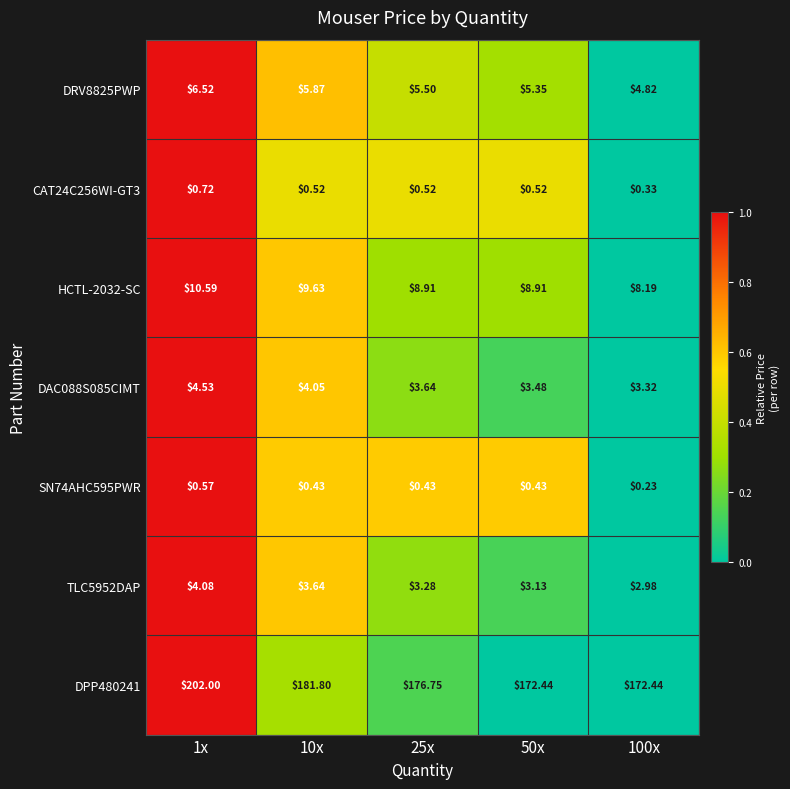

Is the value of DRV8825PWP at 100x greater than the value of DPP480241 at 50x?

No